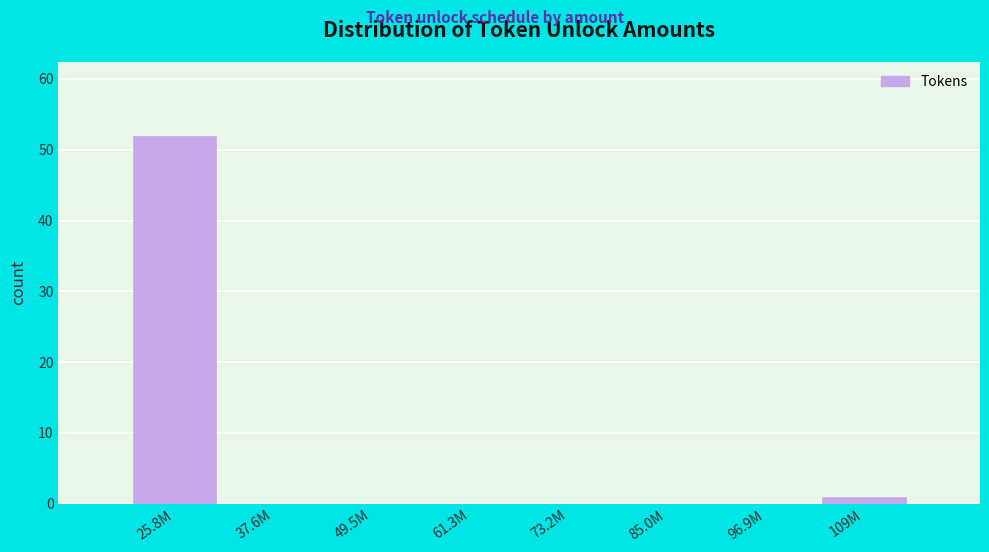

Reading left to right, what are all the values shown in this chart?

25.8M=52	37.6M=0	49.5M=0	61.3M=0	73.2M=0	85.0M=0	96.9M=0	109M=1